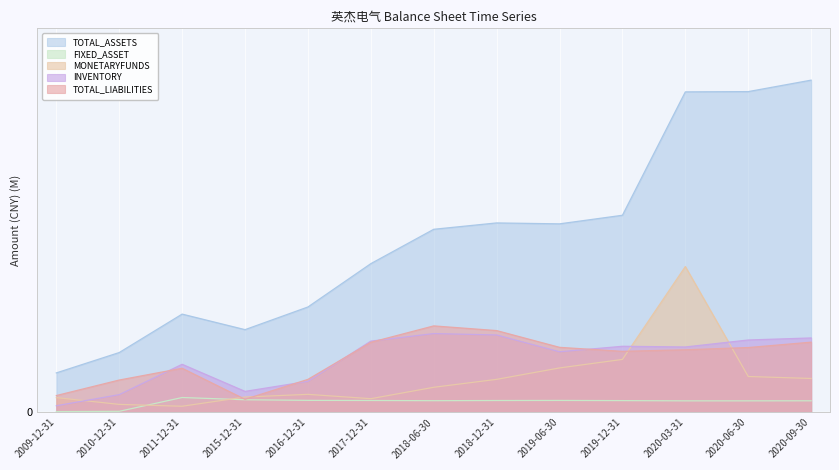

Which category has the highest value across all series?

2020-09-30